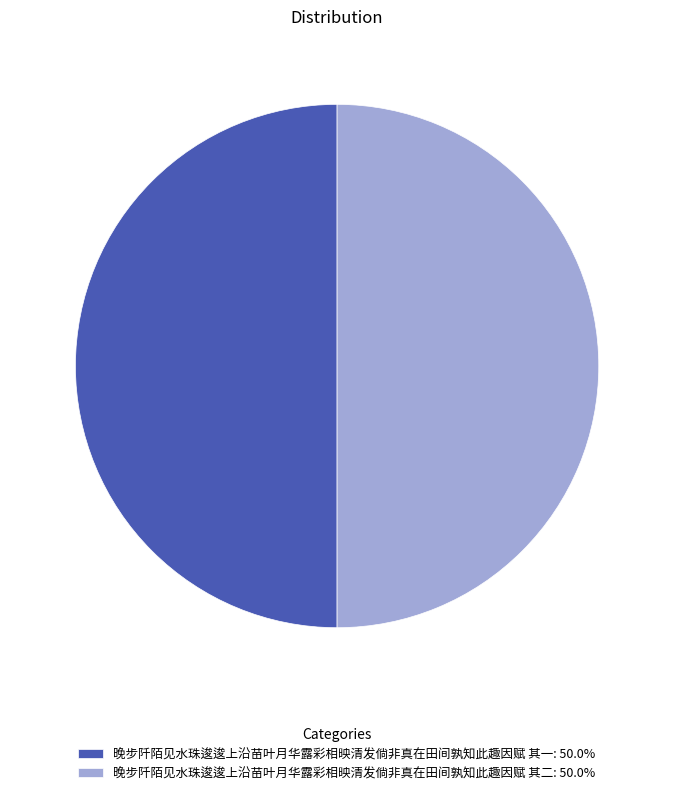

What is the ratio of the value at 晚步阡陌见水珠逡逡上沿苗叶月华露彩相映清发倘非真在田间孰知此趣因赋 其一: 50.0% to the value at 晚步阡陌见水珠逡逡上沿苗叶月华露彩相映清发倘非真在田间孰知此趣因赋 其二: 50.0%?

1.0